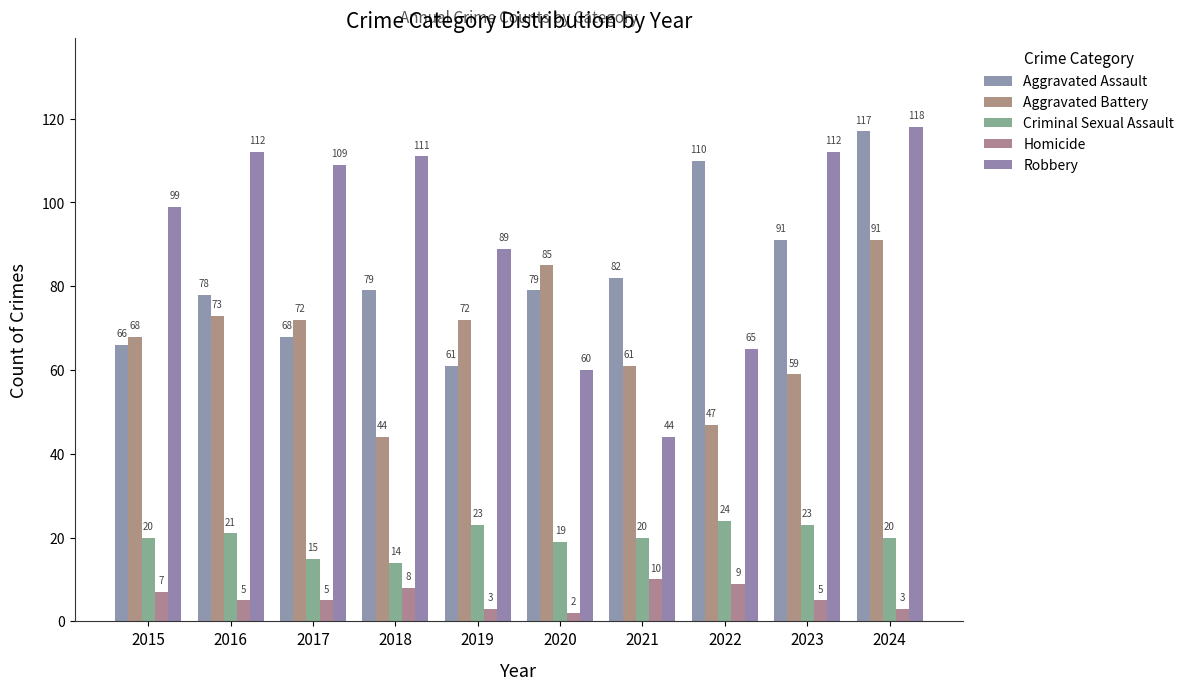

At how many categories does at least one series exceed 72?

10